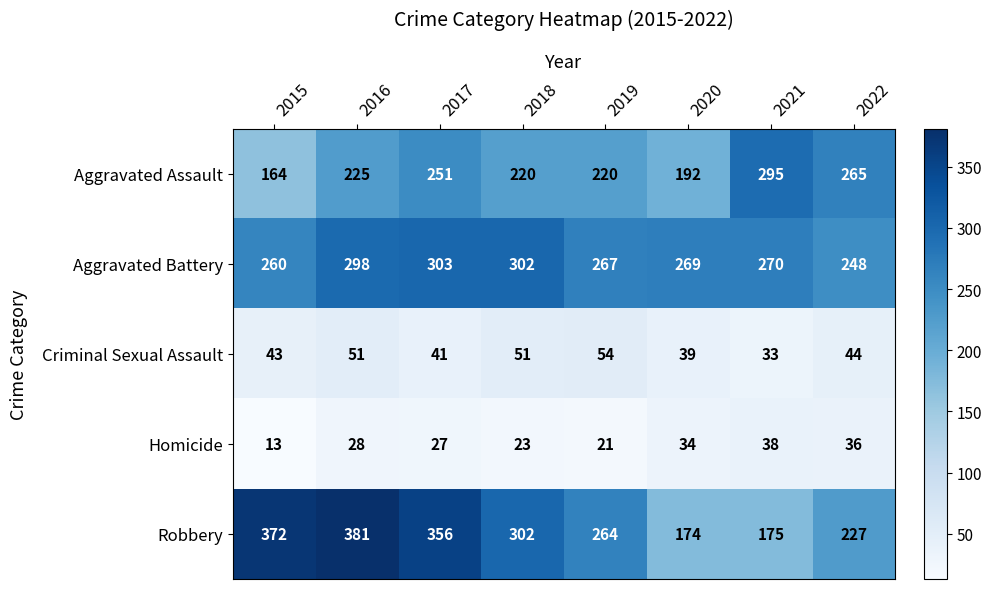

What is the spread (max minus min) of values at 2015?

359